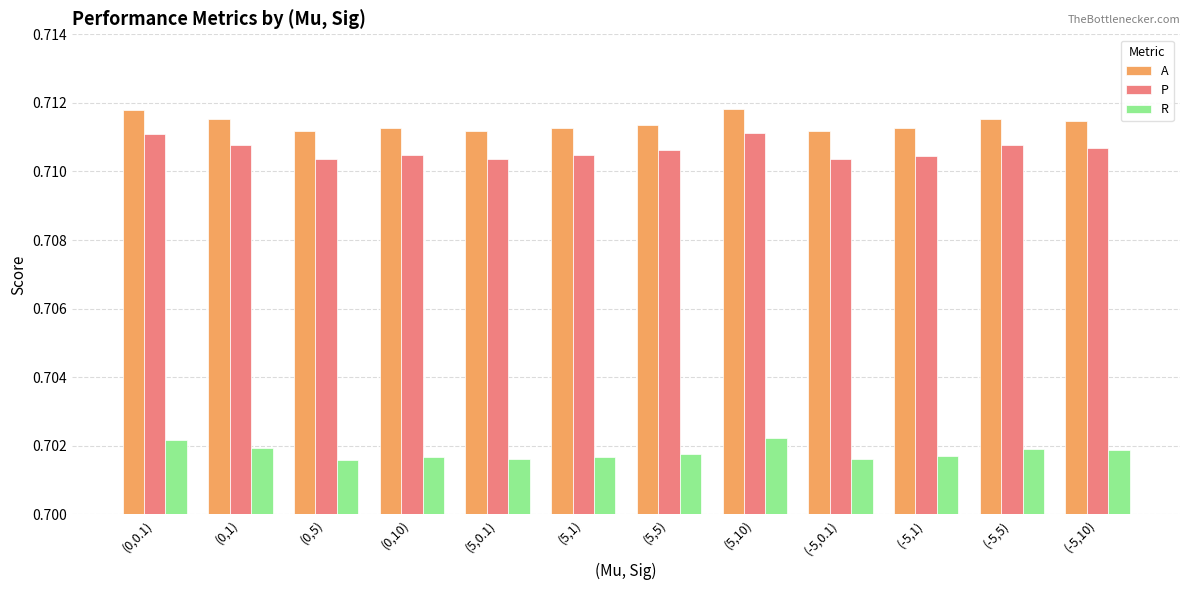

Is the value of A at (-5,5) greater than the value of P at (0,1)?

Yes